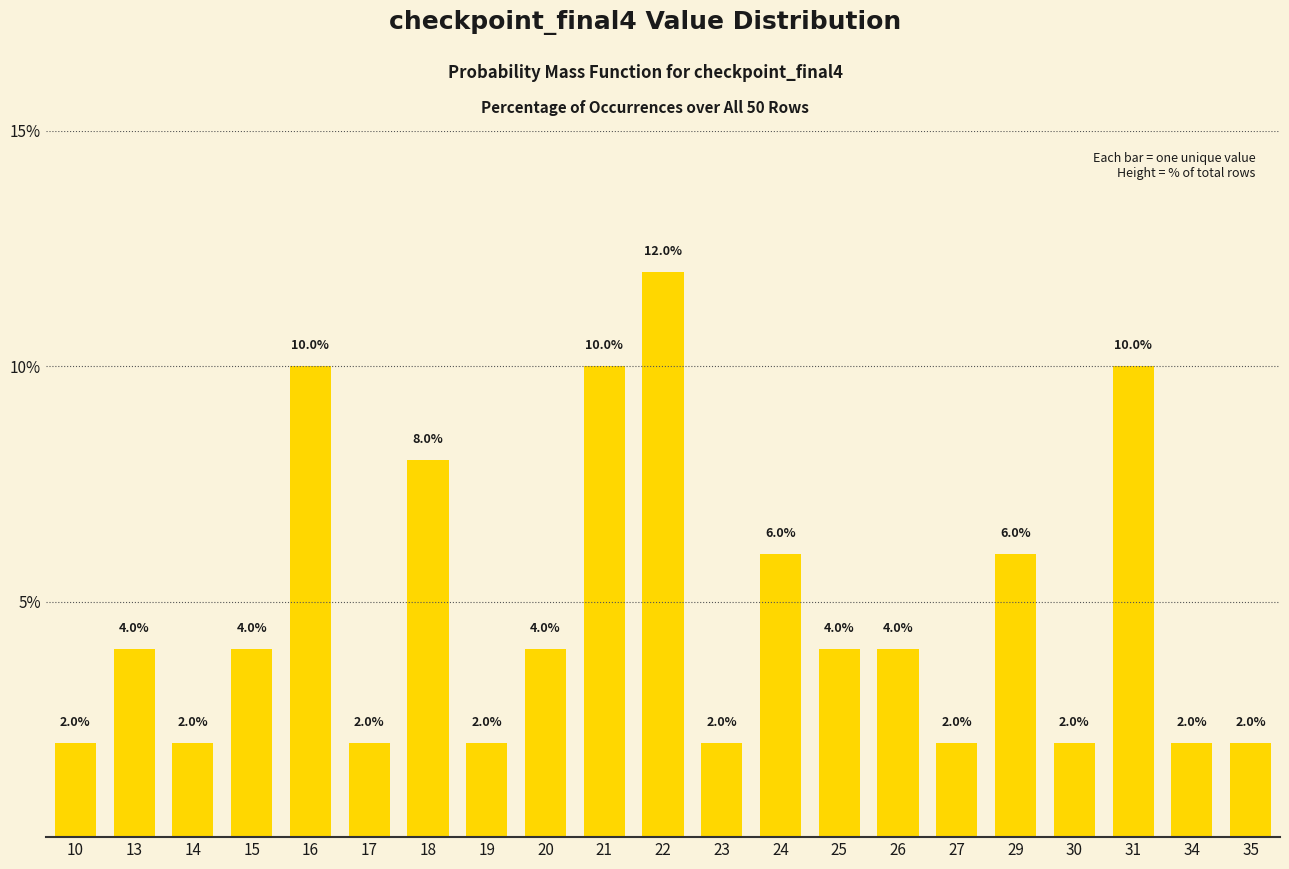

Which label corresponds to the largest value in the chart?

22